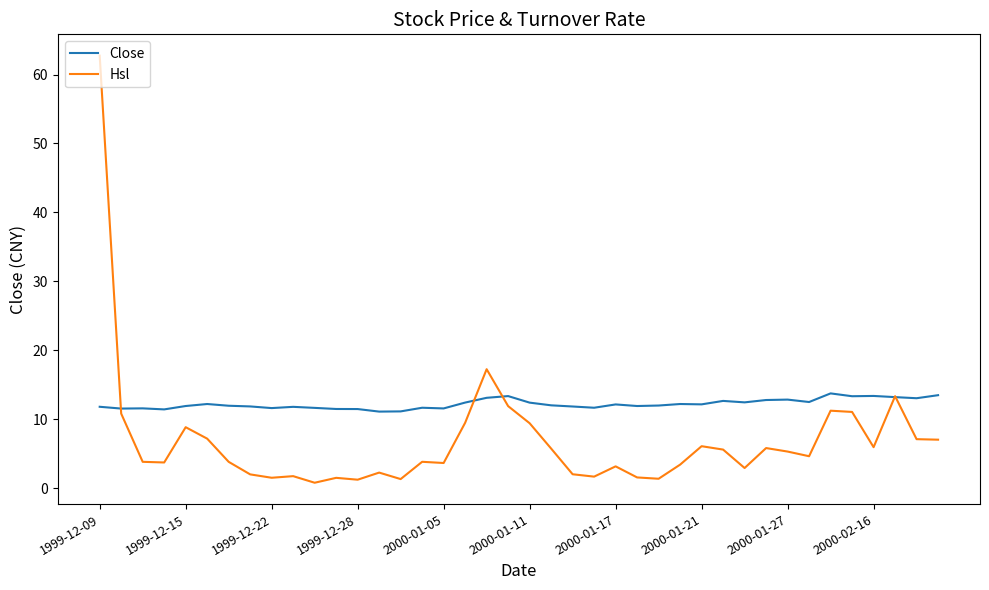

Which series has the largest total across all categories?

Close